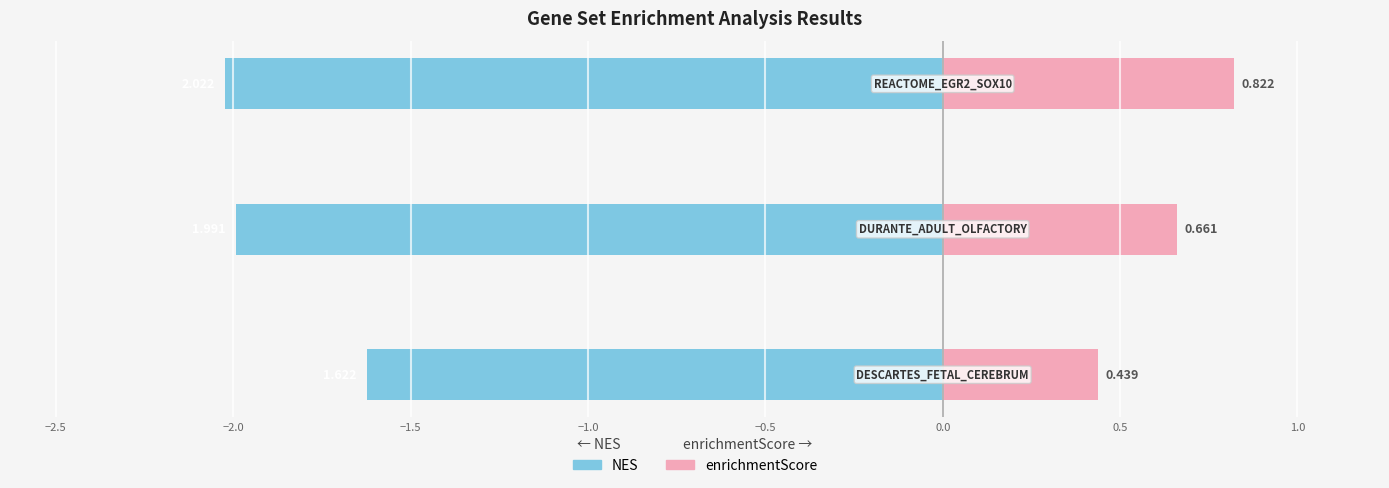

The value of enrichmentScore at −2.5 is 1.1. True or false?

False